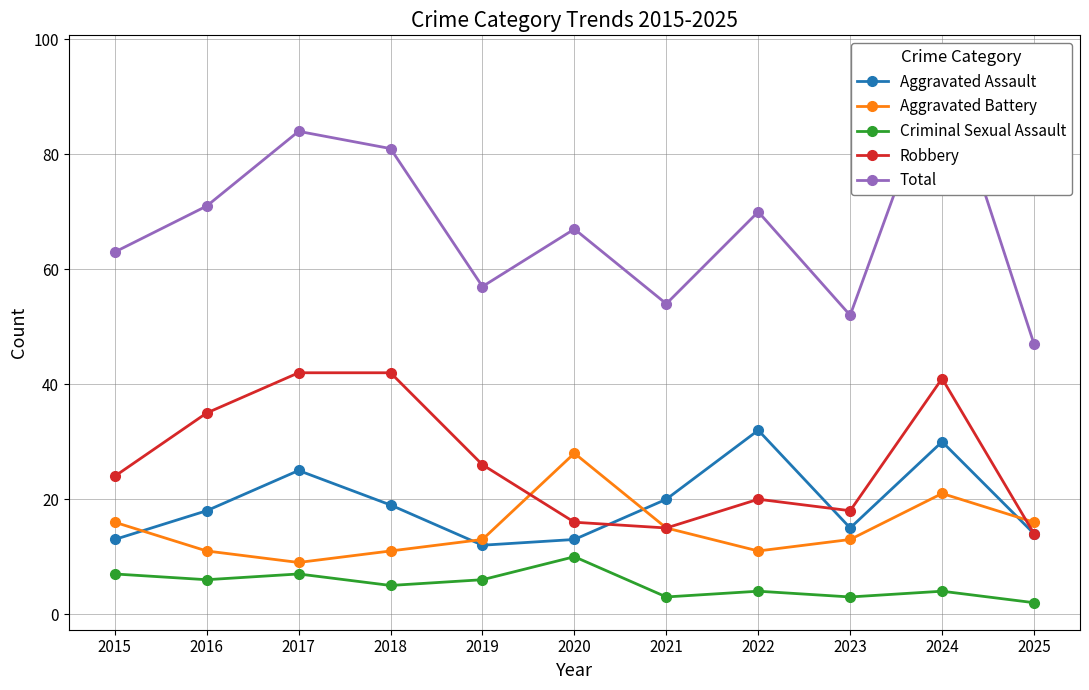

What are all the series names shown in the legend?

Aggravated Assault, Aggravated Battery, Criminal Sexual Assault, Robbery, Total